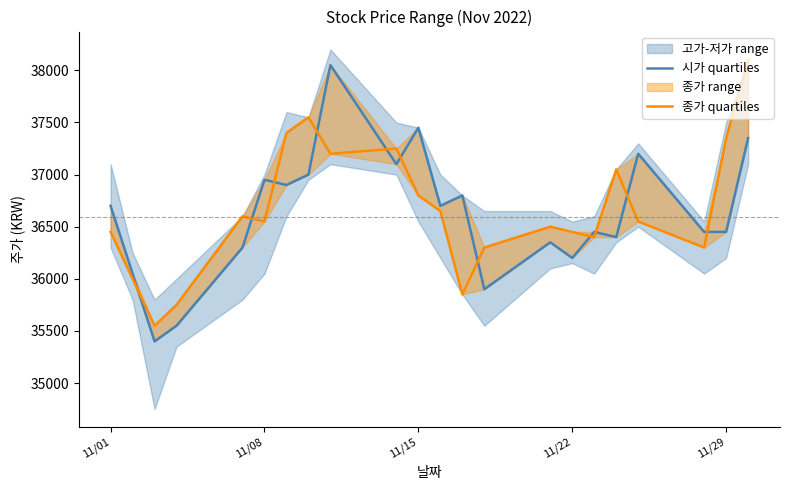

How many lines are shown in the chart?

2